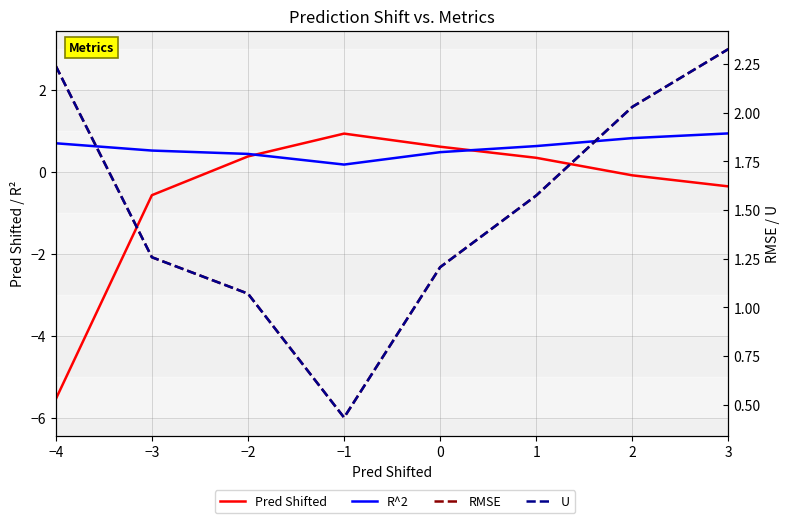

At −4, list the series in order from largest to smallest.

RMSE, U, R^2, Pred Shifted